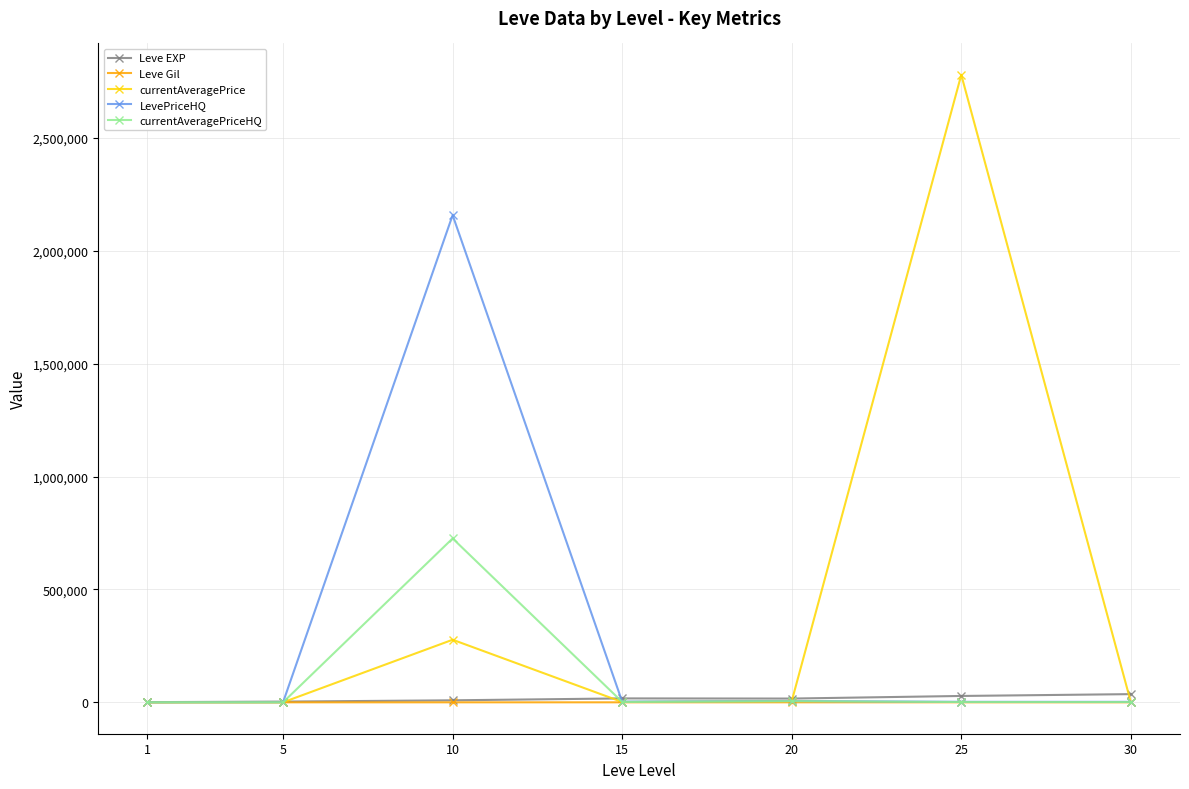

At how many categories does at least one series exceed 1788133?

2